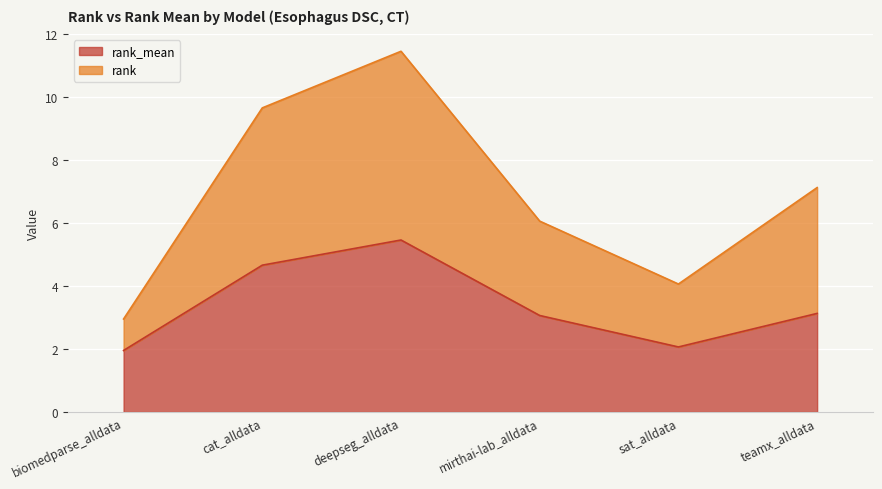

What is the sum of the rank_mean values at cat_alldata and biomedparse_alldata?

6.6